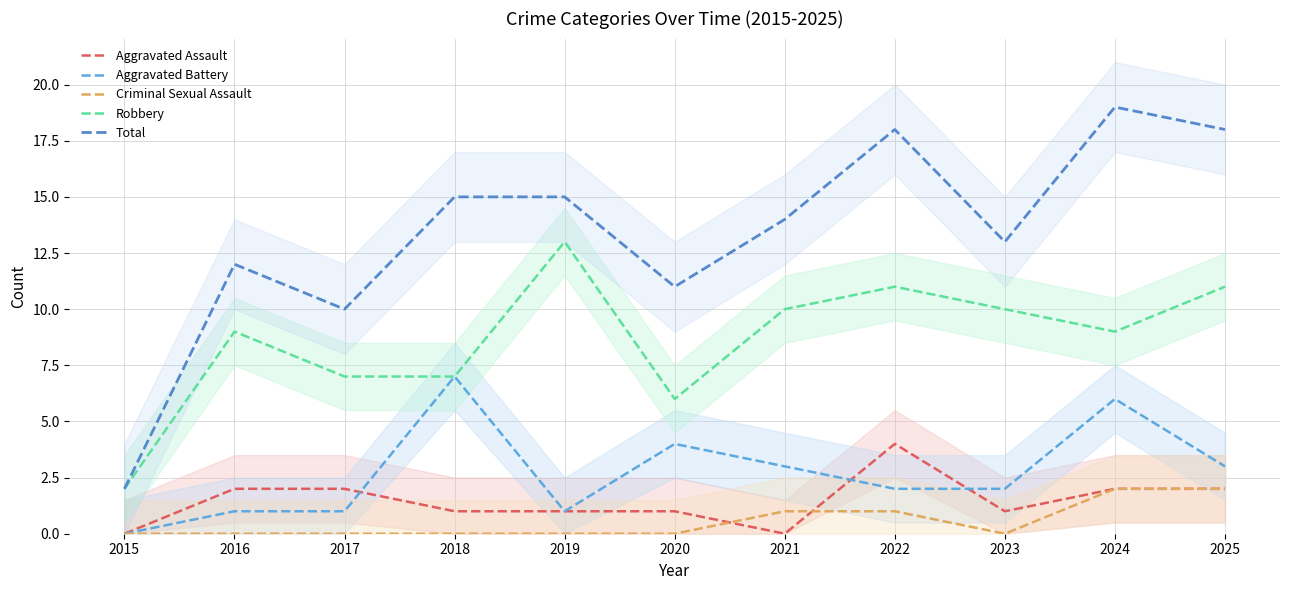

How many lines are shown in the chart?

5